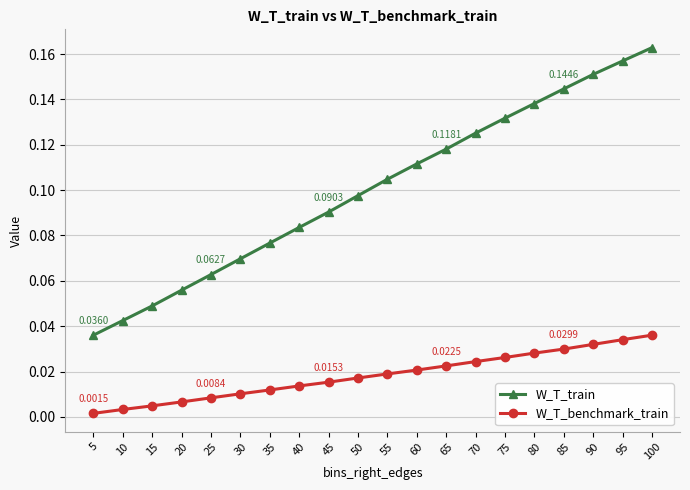

What is the sum of all W_T_benchmark_train values?

0.4